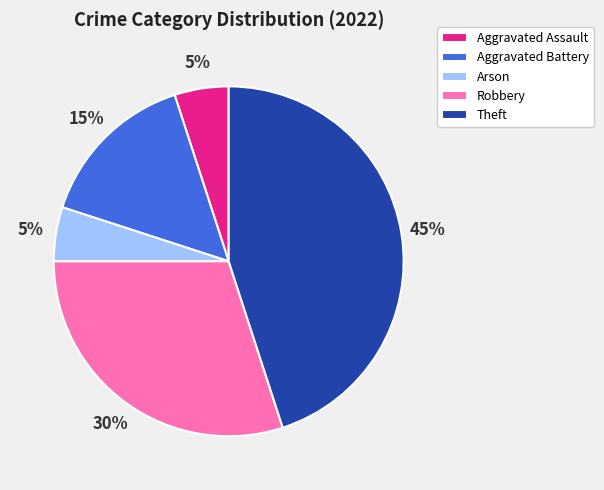

How many slices are in this pie chart?

5